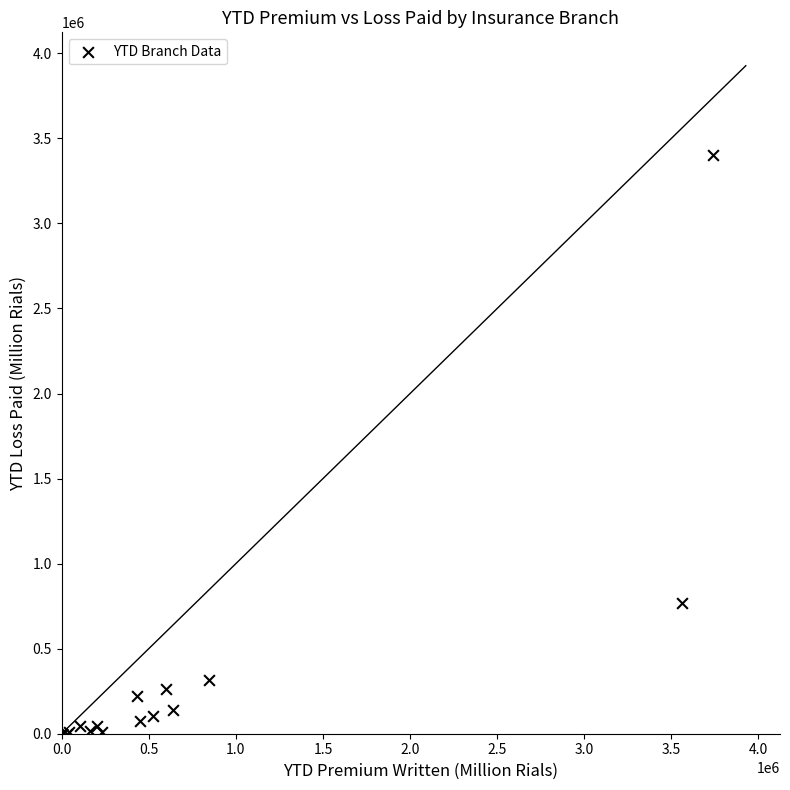

What Y value in the scatter plot is closest to 1702250?

769351